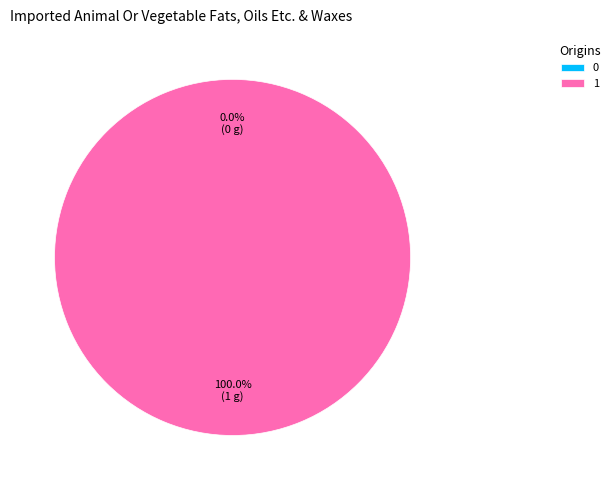

Is there any slice that represents more than half of the pie?

Yes